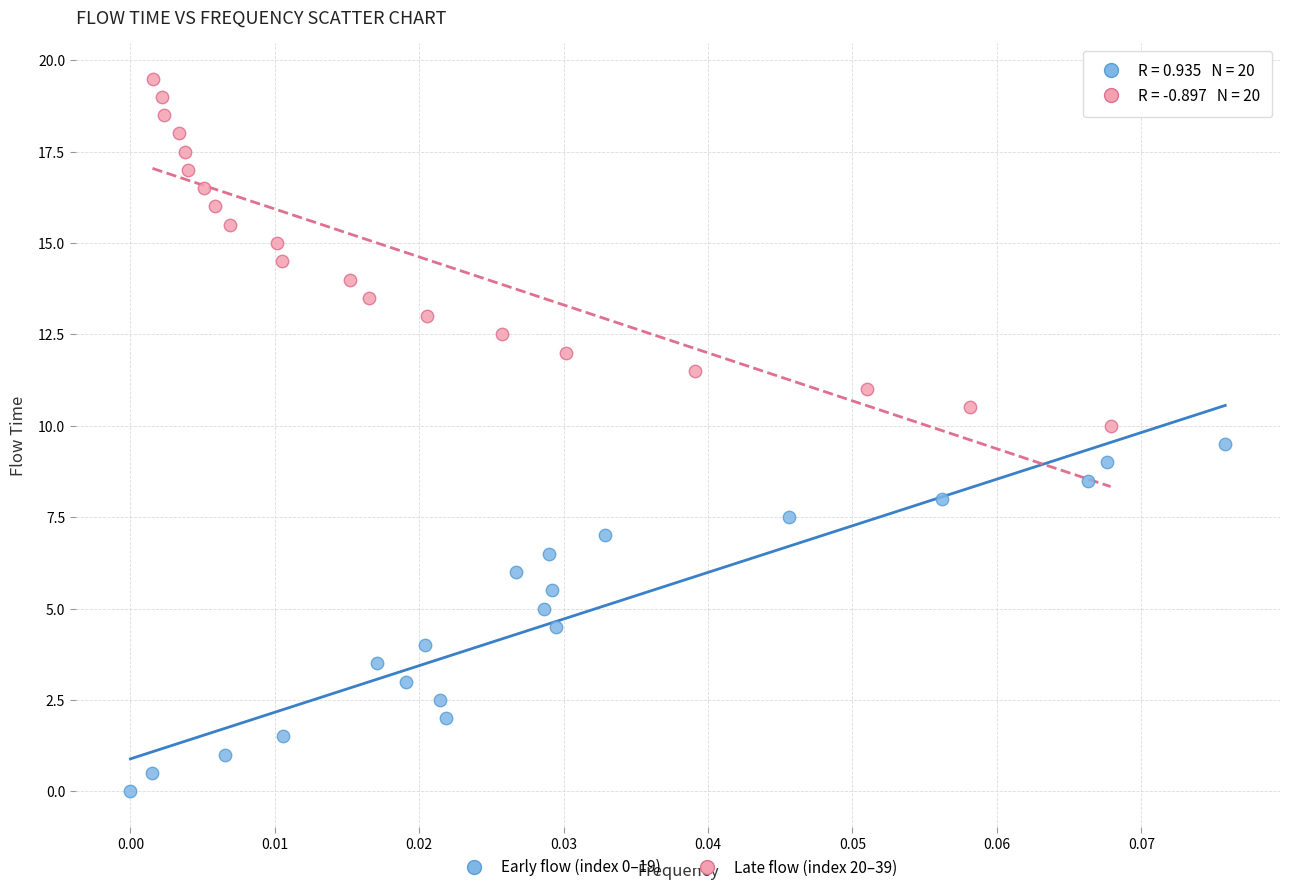

What are all the series names shown in the legend?

Early flow (index 0–19), Late flow (index 20–39)